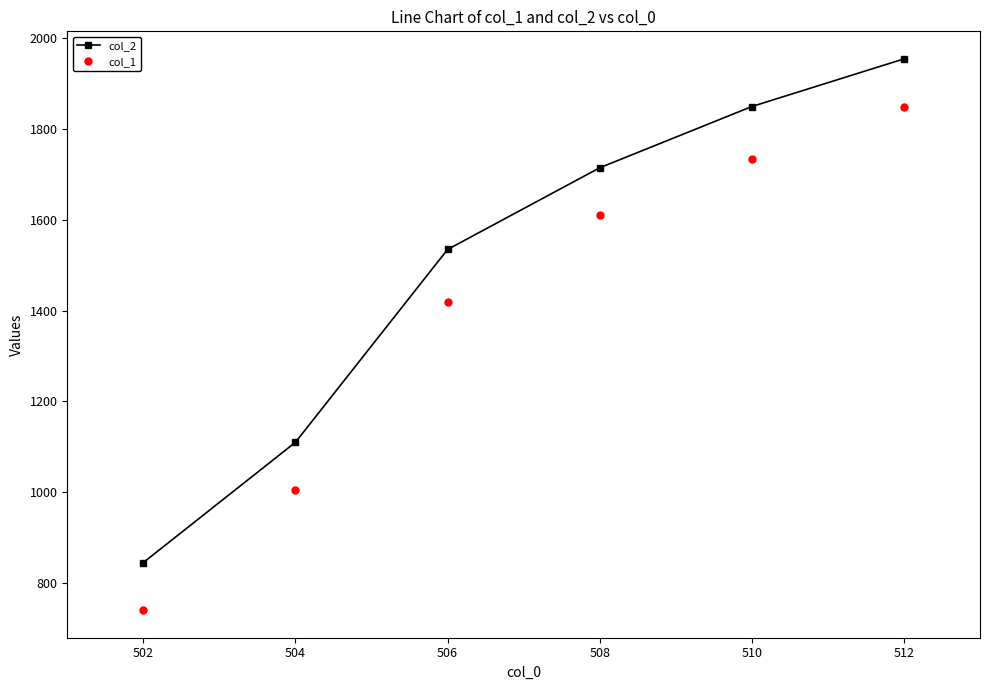

At how many categories does at least one series exceed 1169?

4